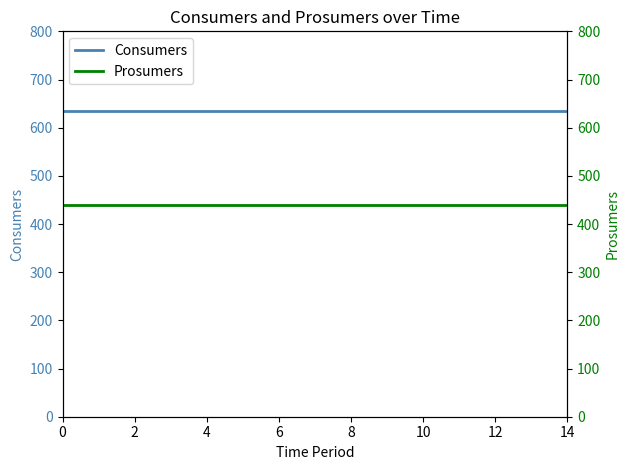

Which series has the largest total across all categories?

Consumers